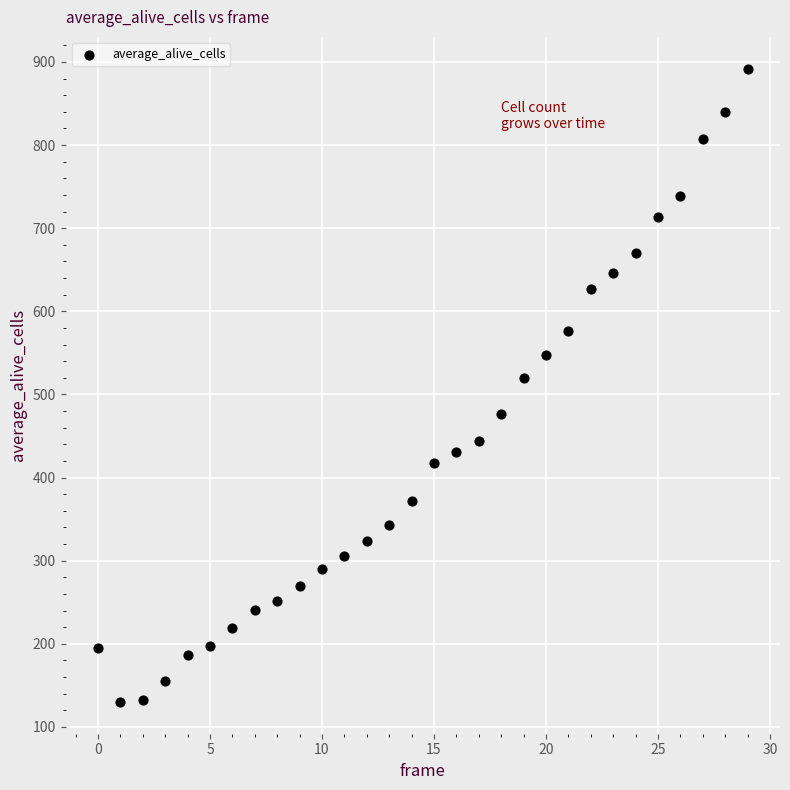

What is the range of Y values (max minus min)?

762